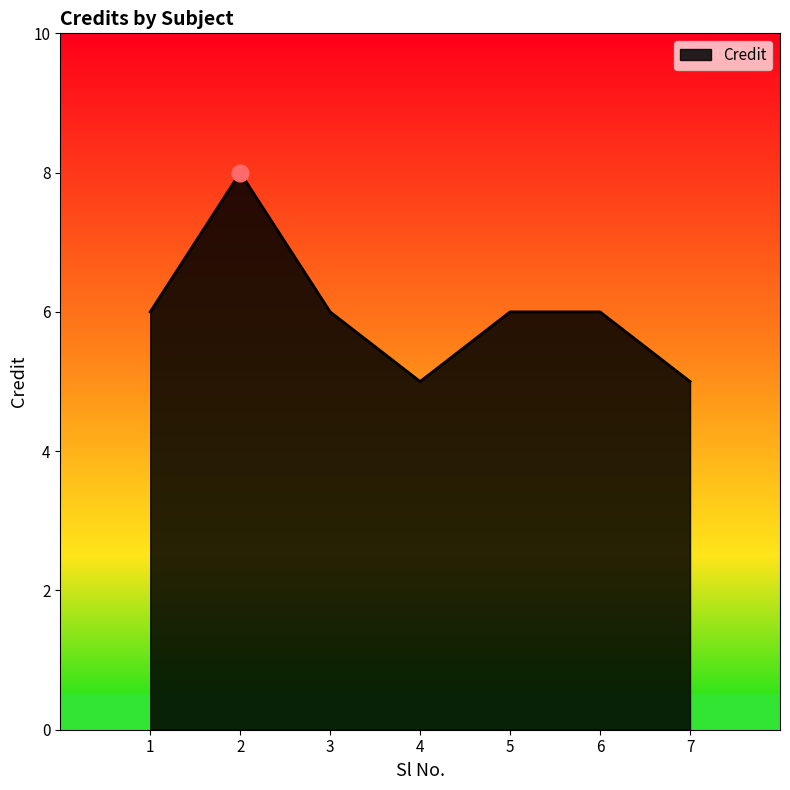

Is it true that the value at 7 is 5?

True